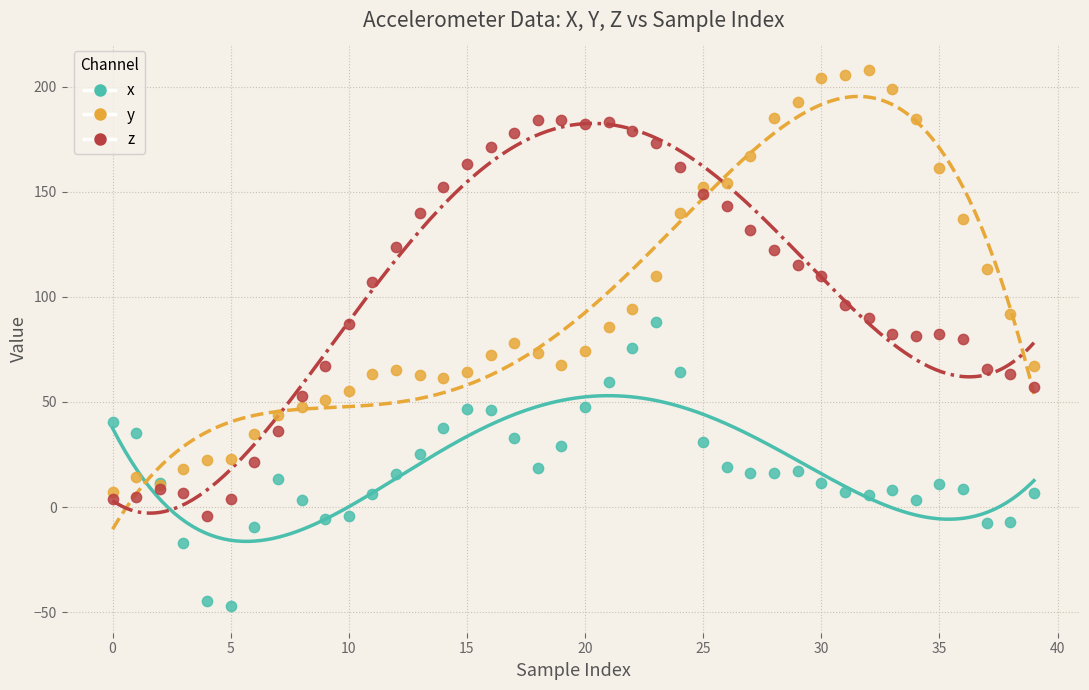

Which series contains the lowest Y value?

x